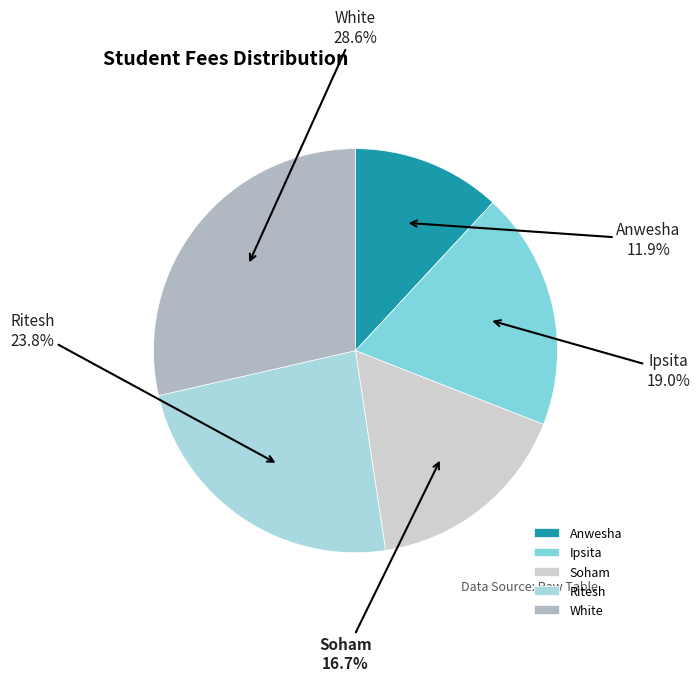

What is the total percentage of White and Anwesha?

40.5%